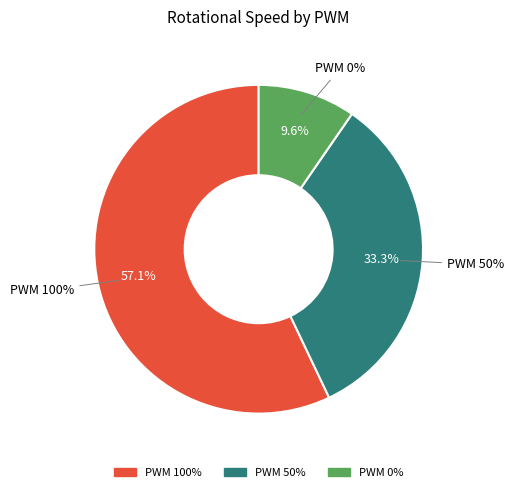

Is 100 the majority of the pie?

Yes